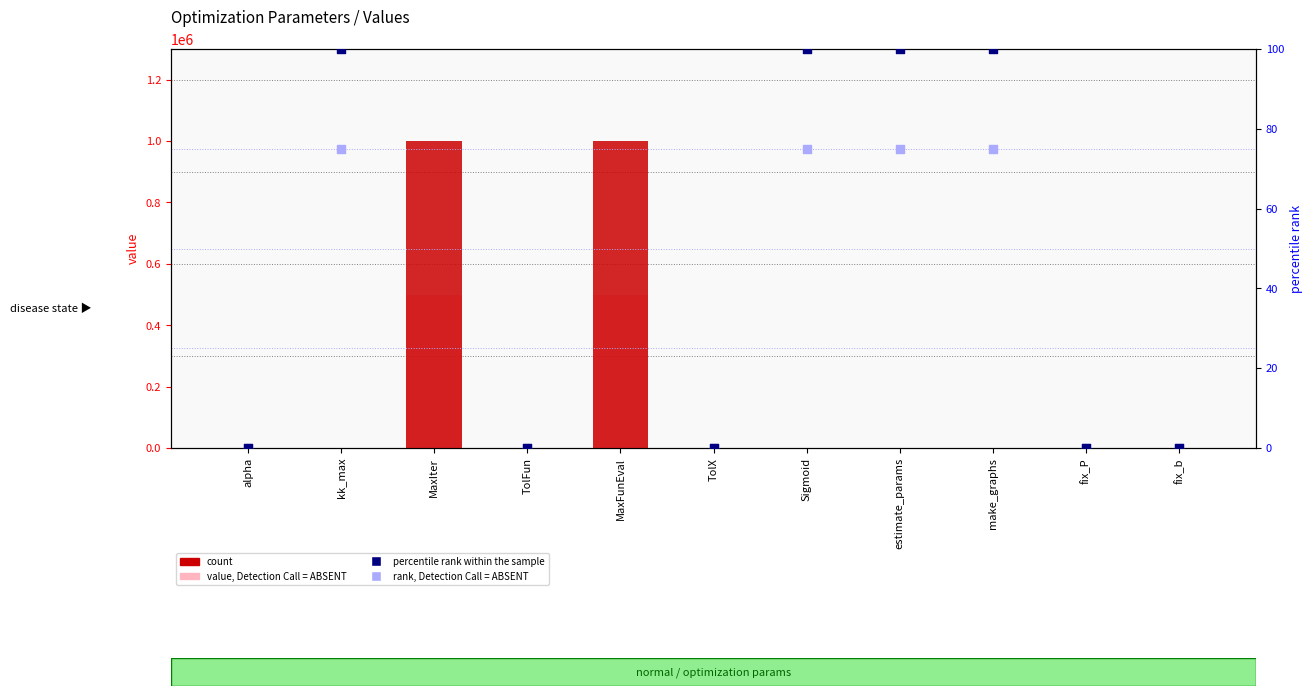

Which series has the widest spread of Y values?

percentile rank within the sample